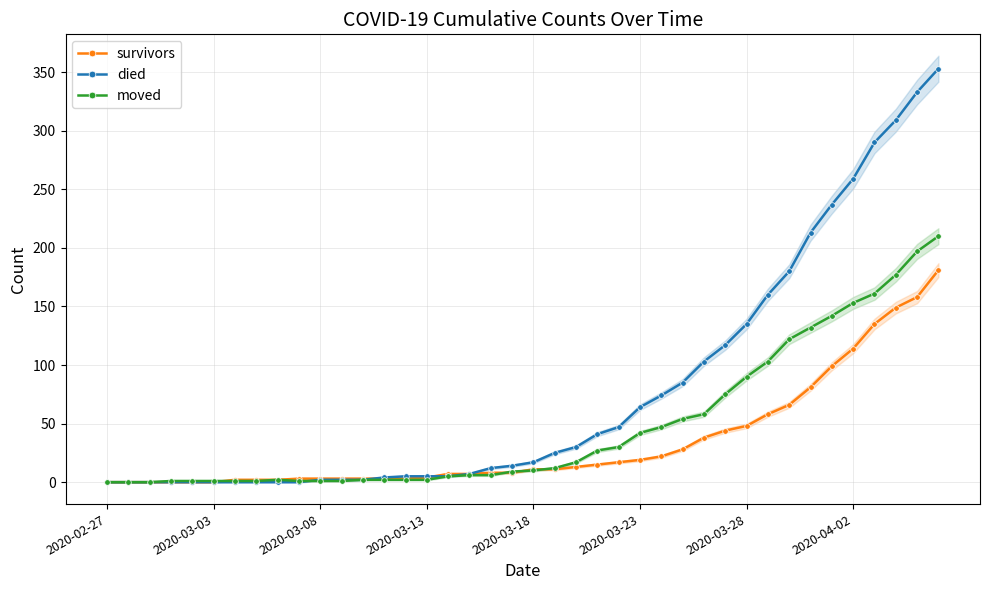

How many data points in died are above 17?

19